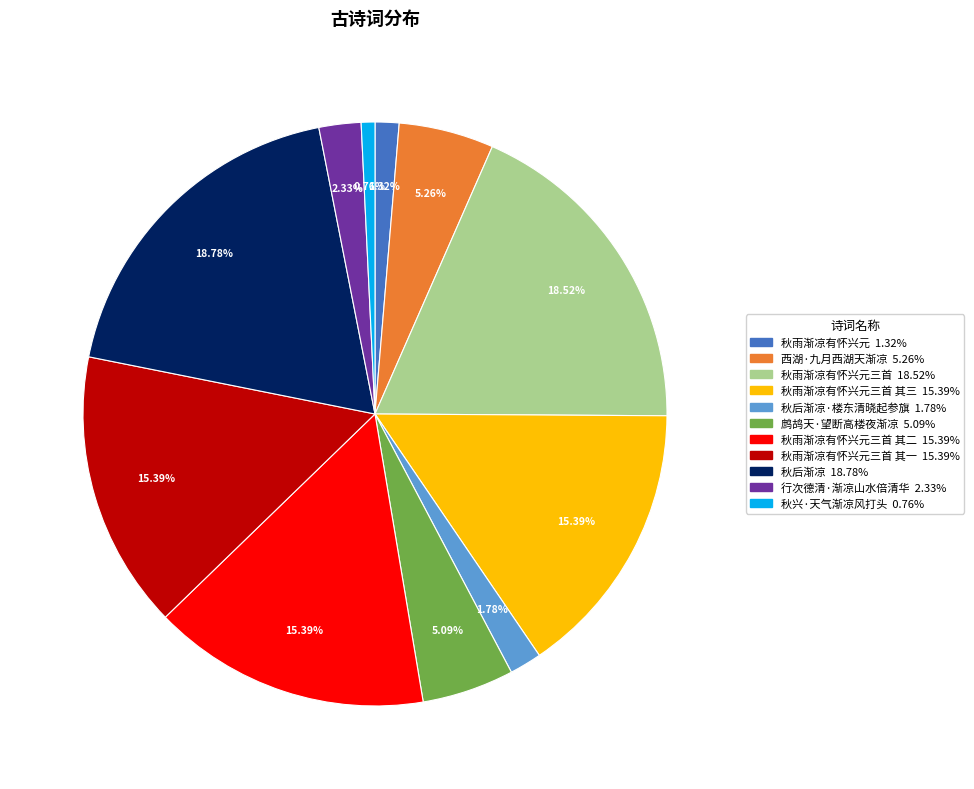

Is there a majority slice in this chart?

No